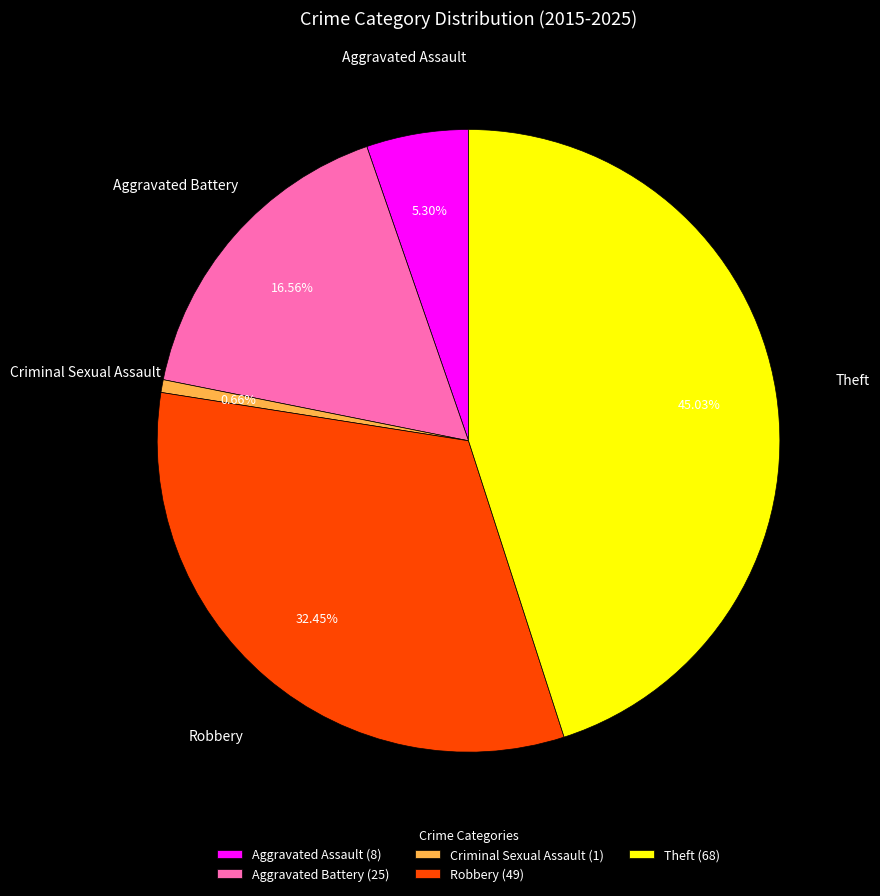

What portion of the pie excludes Aggravated Assault?

94.7%